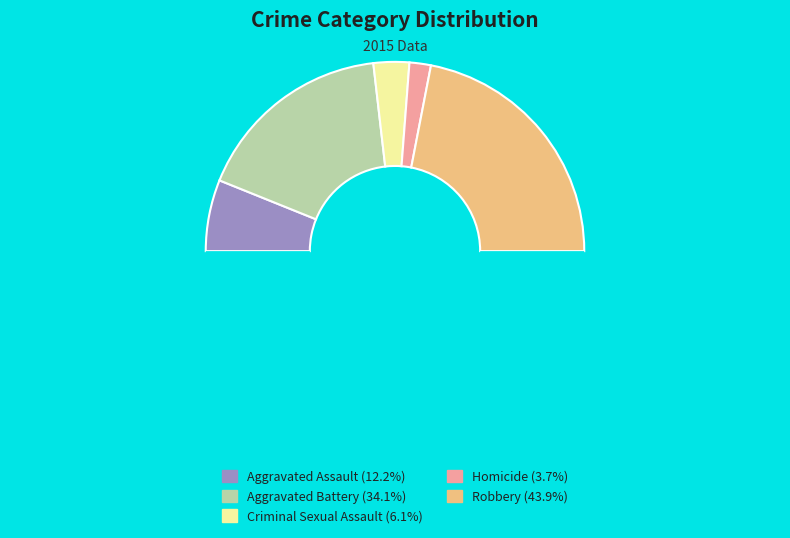

How many segments does this pie chart have?

6